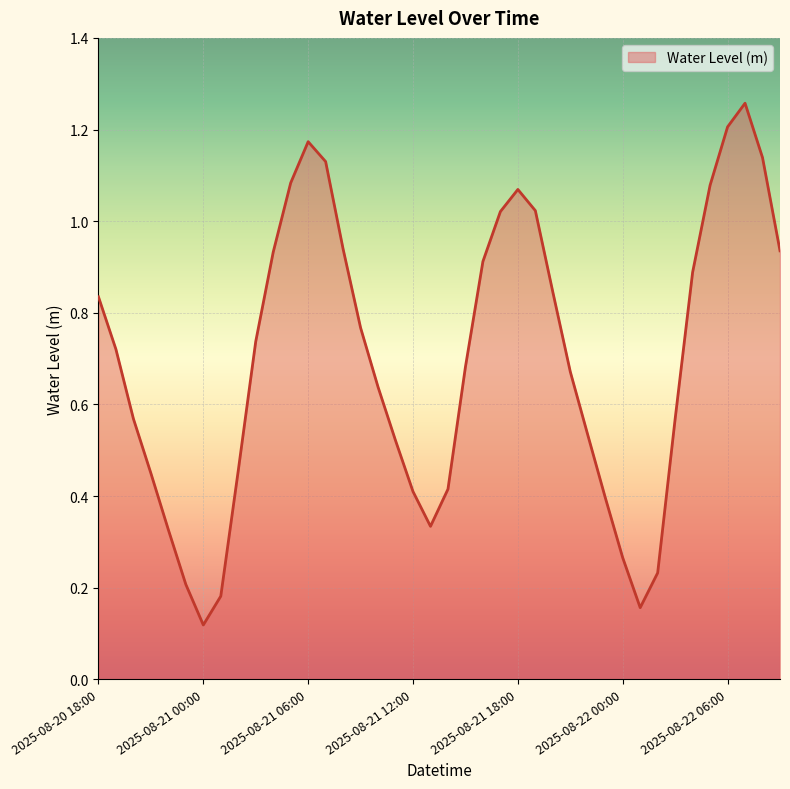

What is the difference between the maximum and second lowest values?

1.1